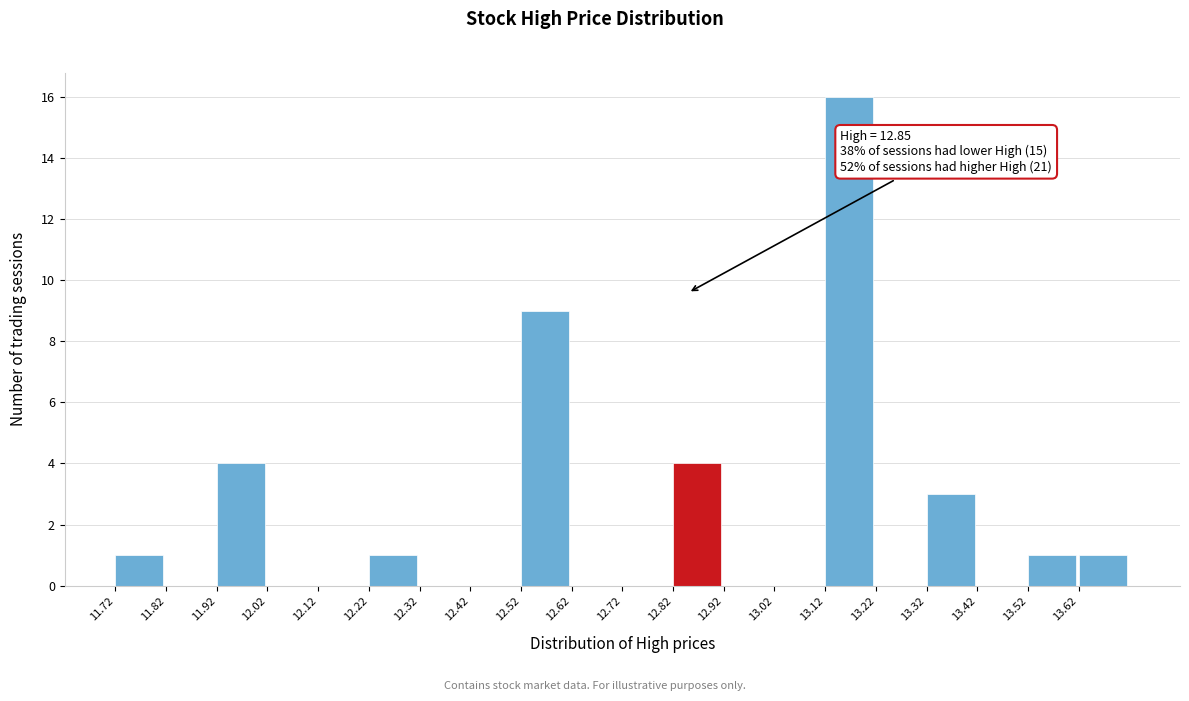

Over which range of the x-axis is the bar tallest?

13.12 to 13.22